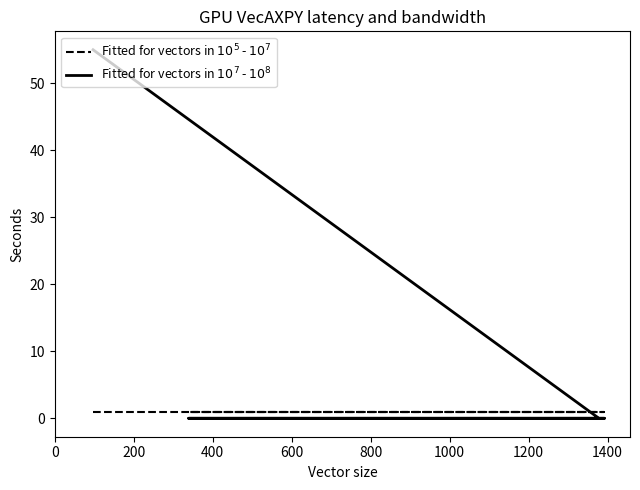

List the series in order of their peak value, highest first.

Fitted for vectors in $10^7$ - $10^8$, Fitted for vectors in $10^5$ - $10^7$